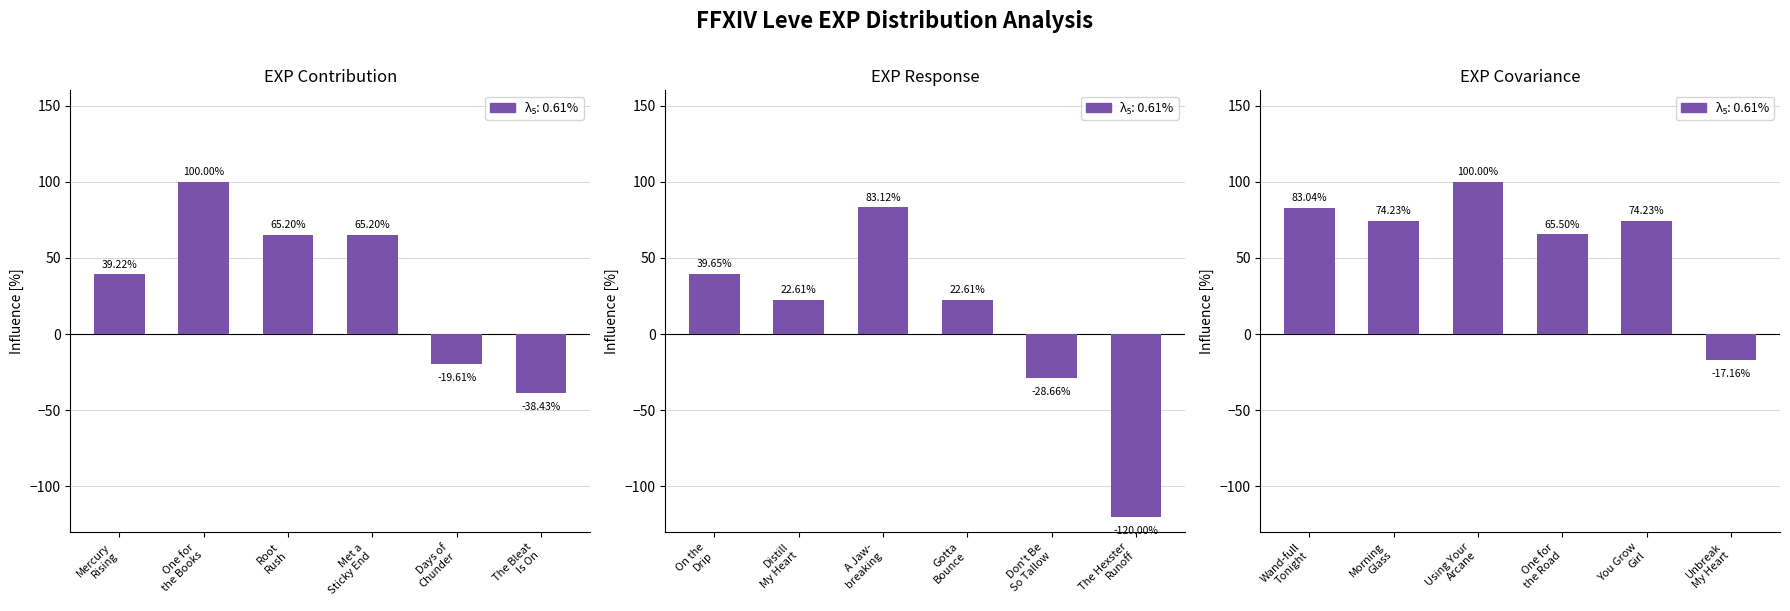

What is the label of the 2nd bar from the right?

Days of
Chunder